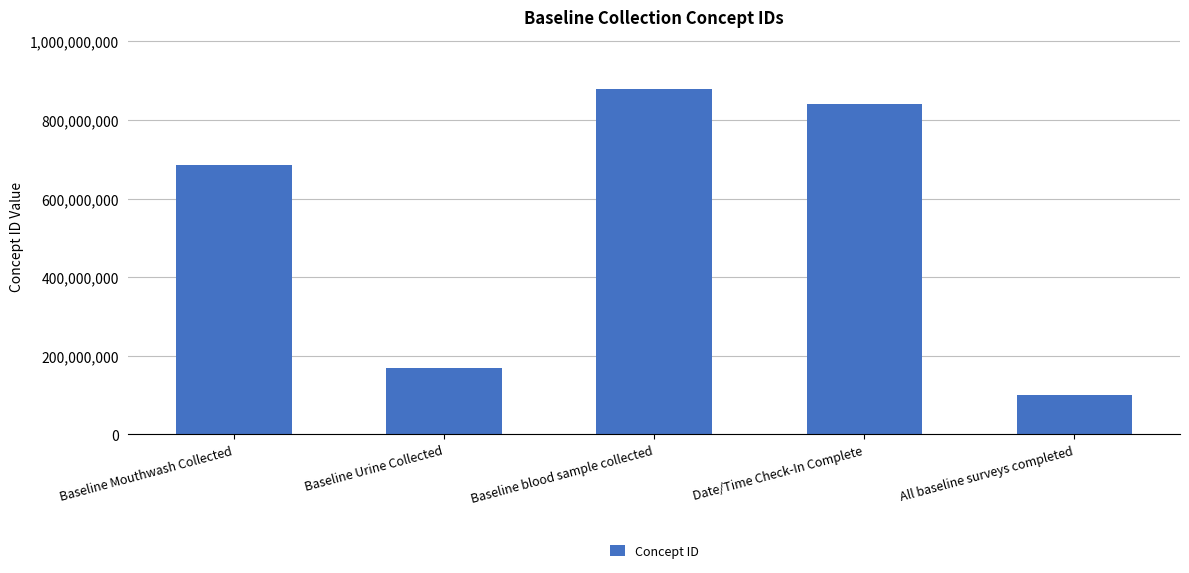

At which label is the value closest to 489816918?

Baseline Mouthwash Collected